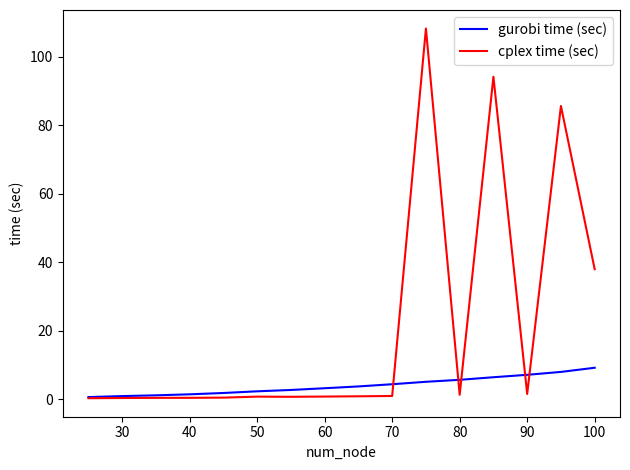

List the series in order of their peak value, lowest first.

gurobi time (sec), cplex time (sec)